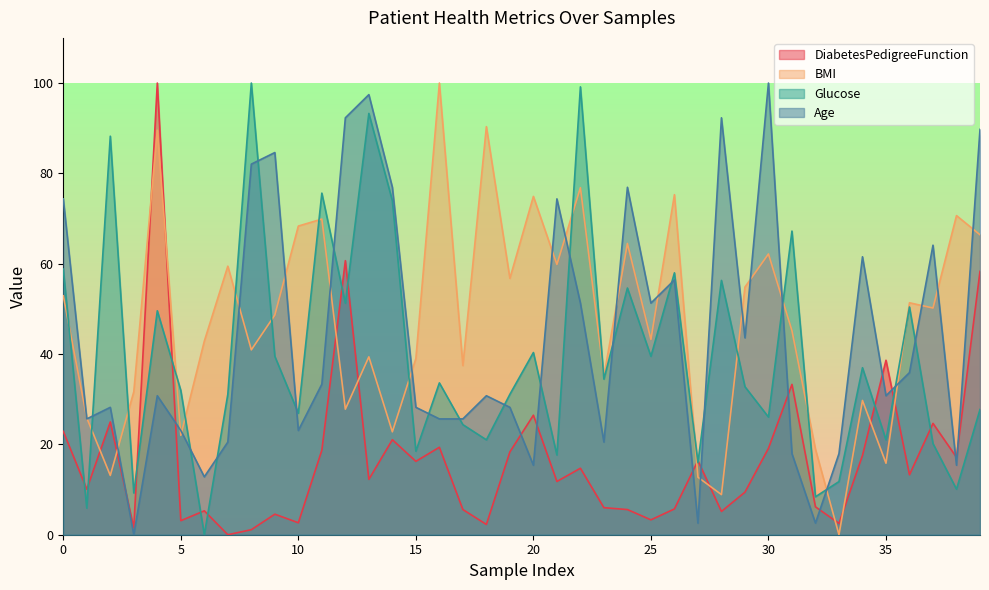

What are all the series names shown in the legend?

DiabetesPedigreeFunction, BMI, Glucose, Age